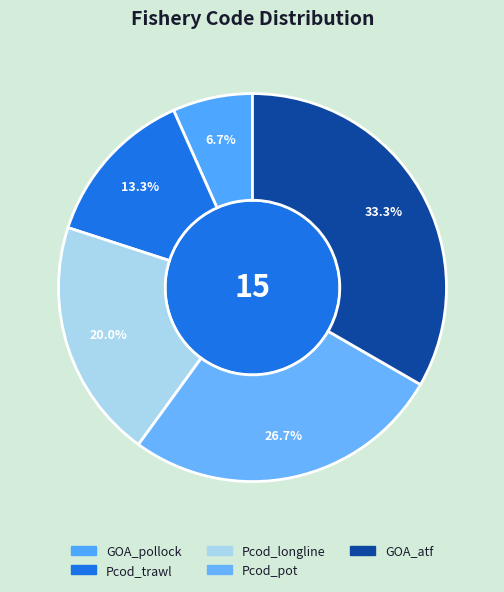

What is the smallest slice in the pie chart?

GOA_pollock